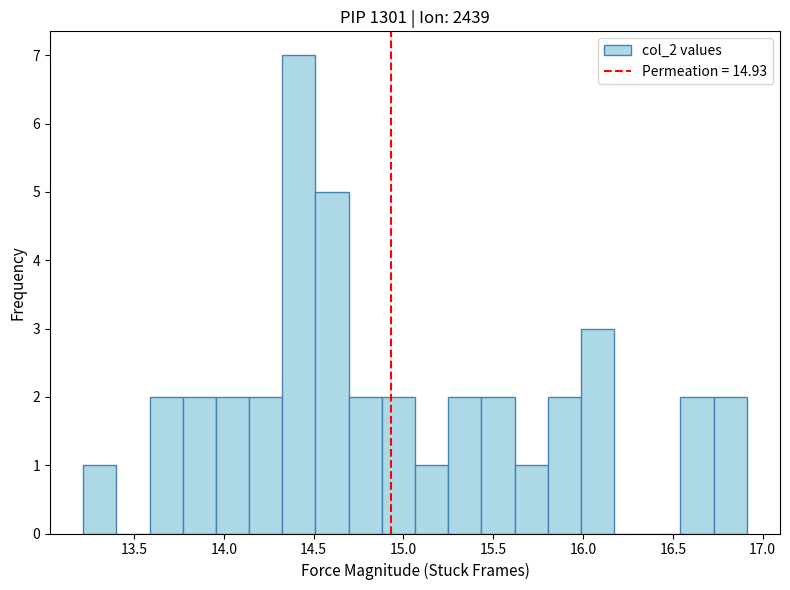

Read against the x-axis, roughly where is the centre of the tallest bar?

14.40